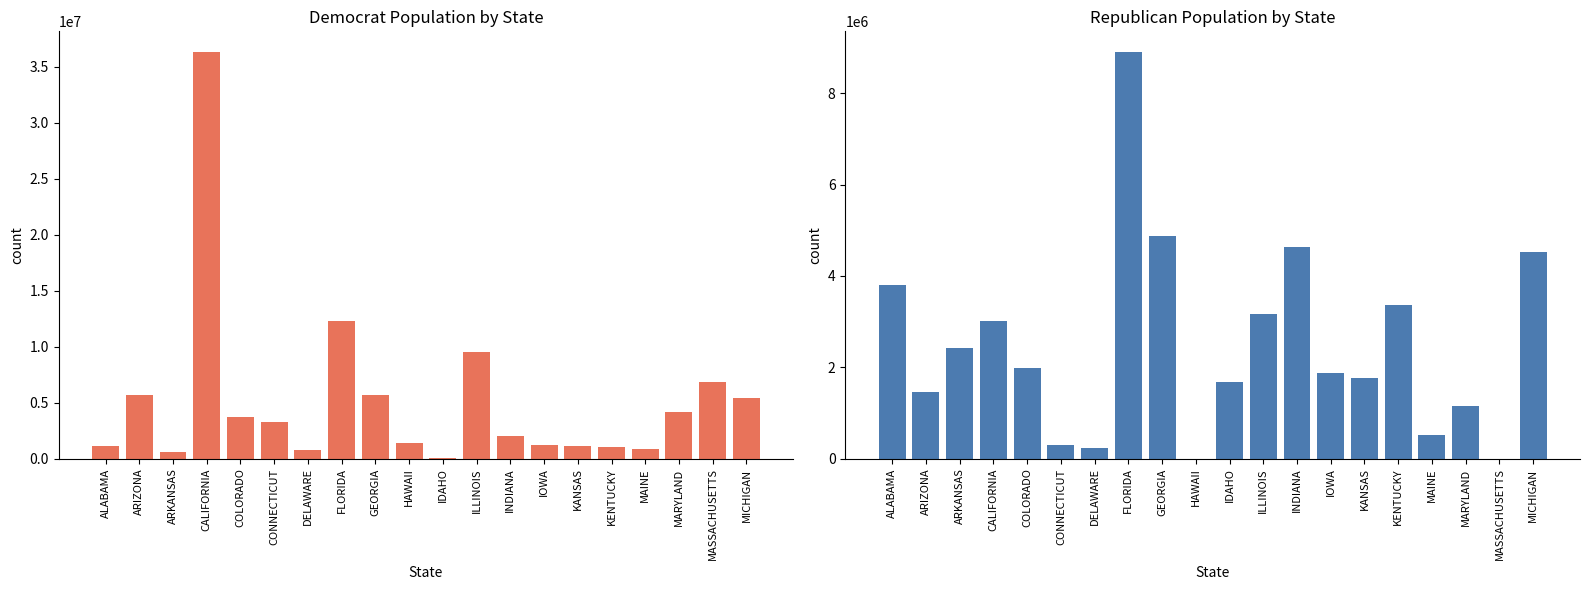

Count the number of data series in this chart.

2